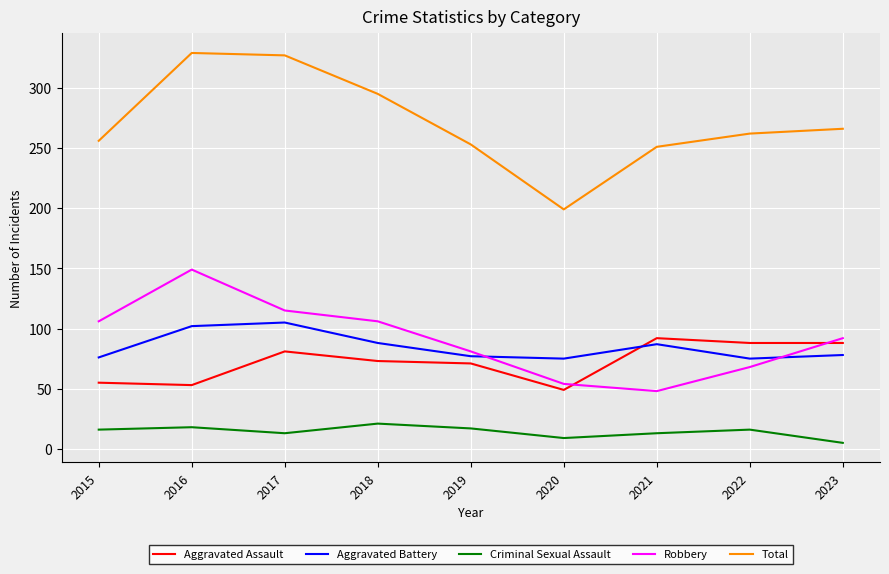

How many lines are shown in the chart?

5